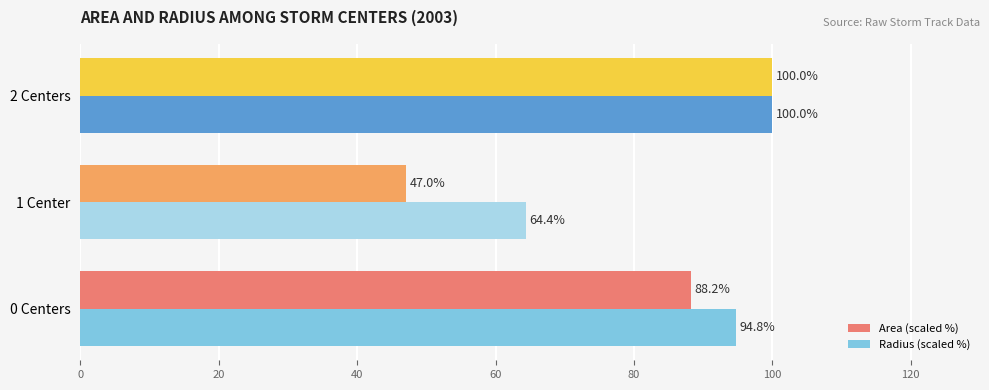

The Area (scaled %) series shows 19.3 at 1 Center. True or false?

False